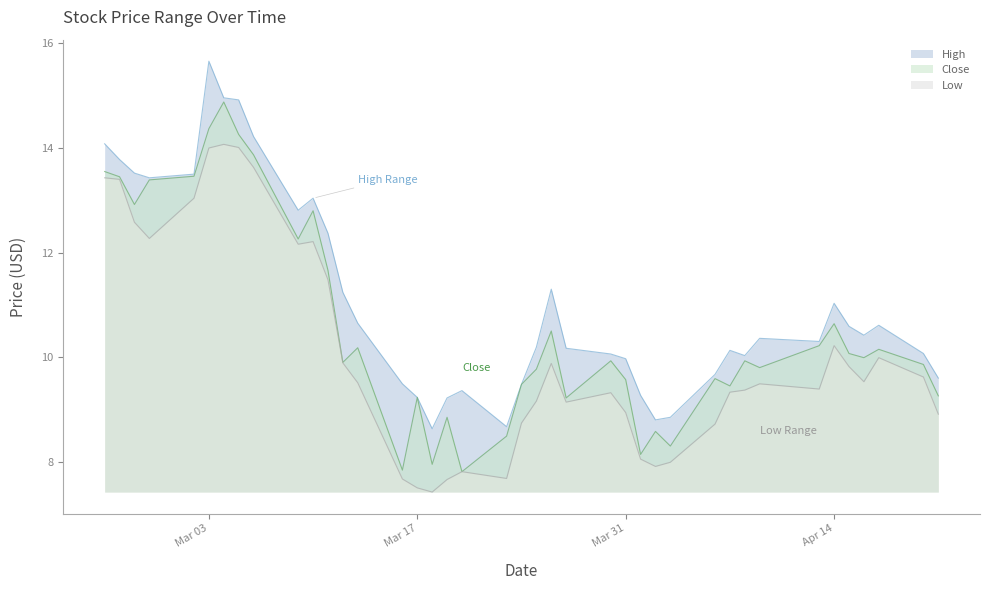

The value of Close at Mar 17 is 9.2. True or false?

True